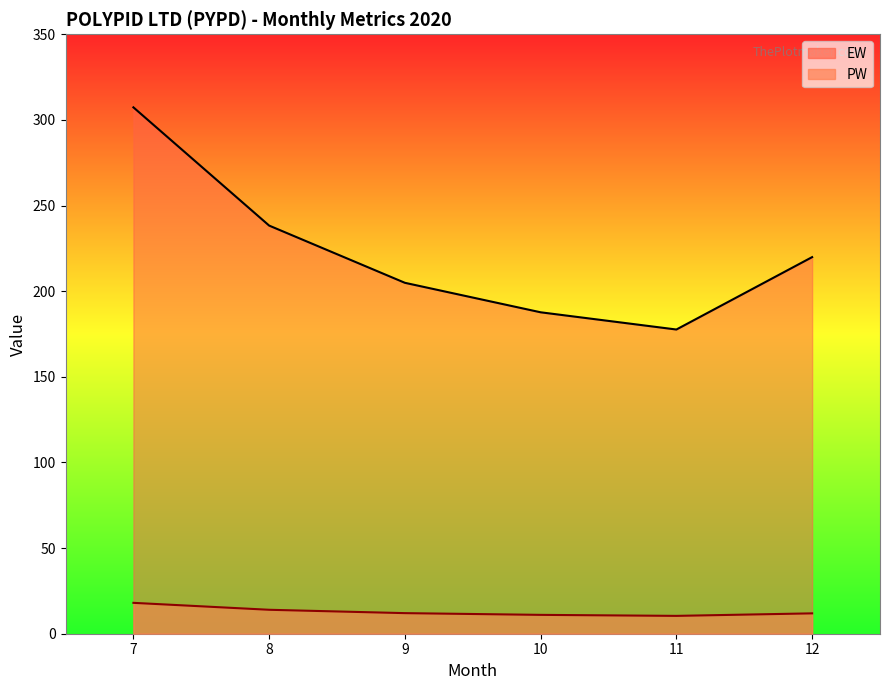

True or false: EW line and PW line intersect in this chart.

False